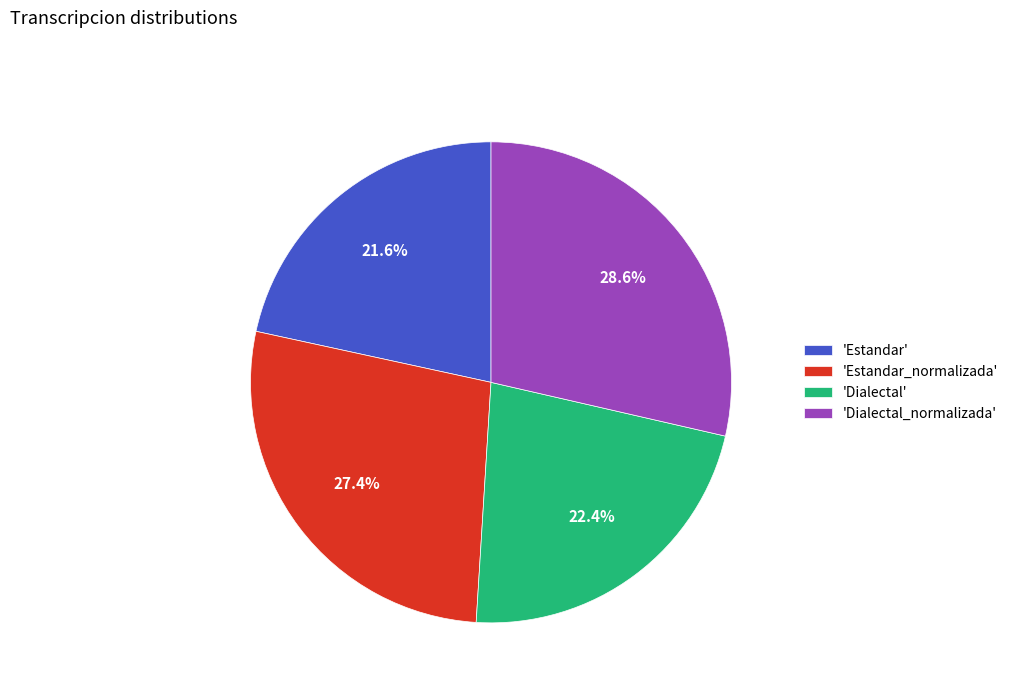

Count the number of slices in the pie.

4